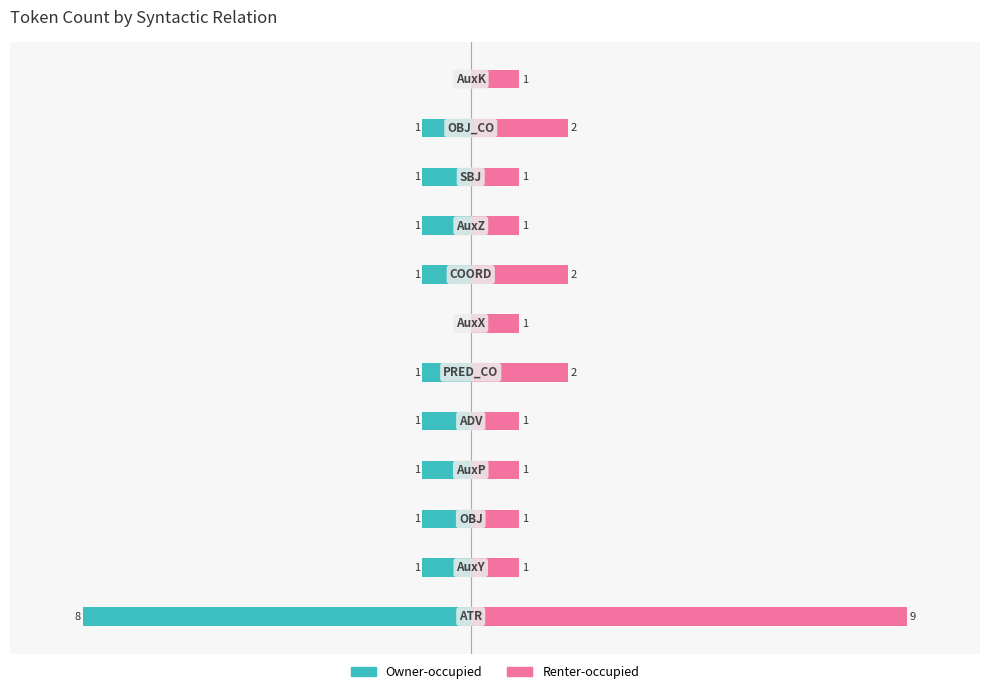

At 1, list the series in order from largest to smallest.

Renter-occupied, Owner-occupied